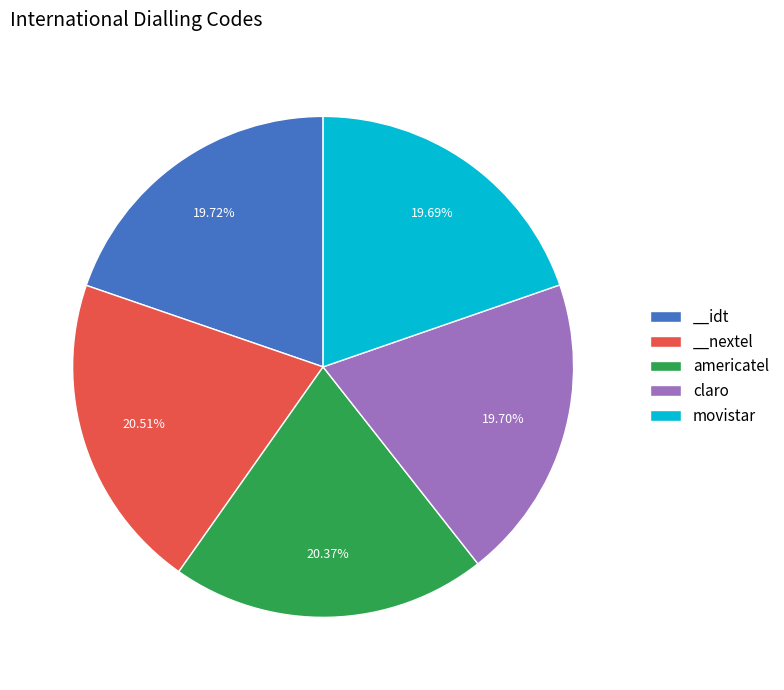

What is the ratio of the value at americatel to the value at __idt?

1.0